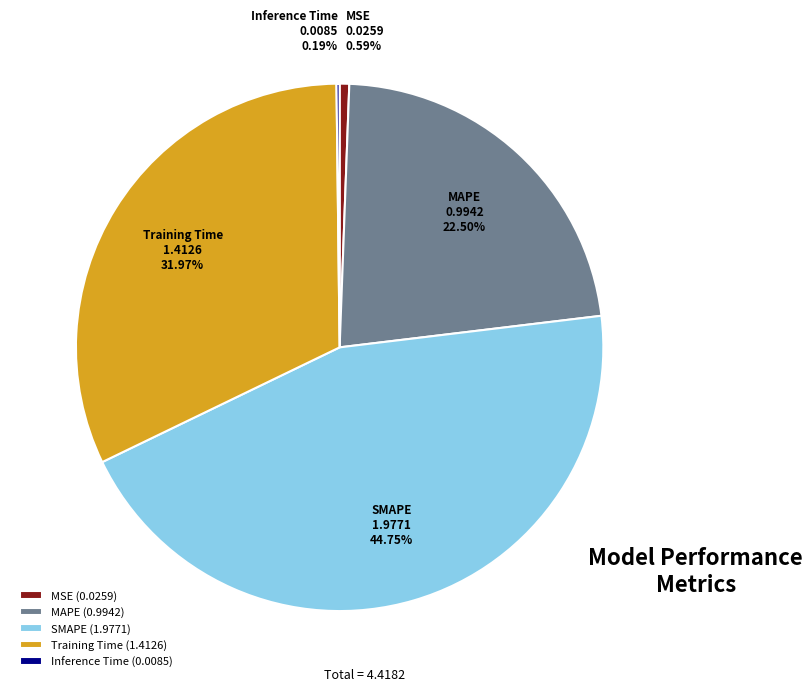

Does MSE account for over 50% of the chart?

No